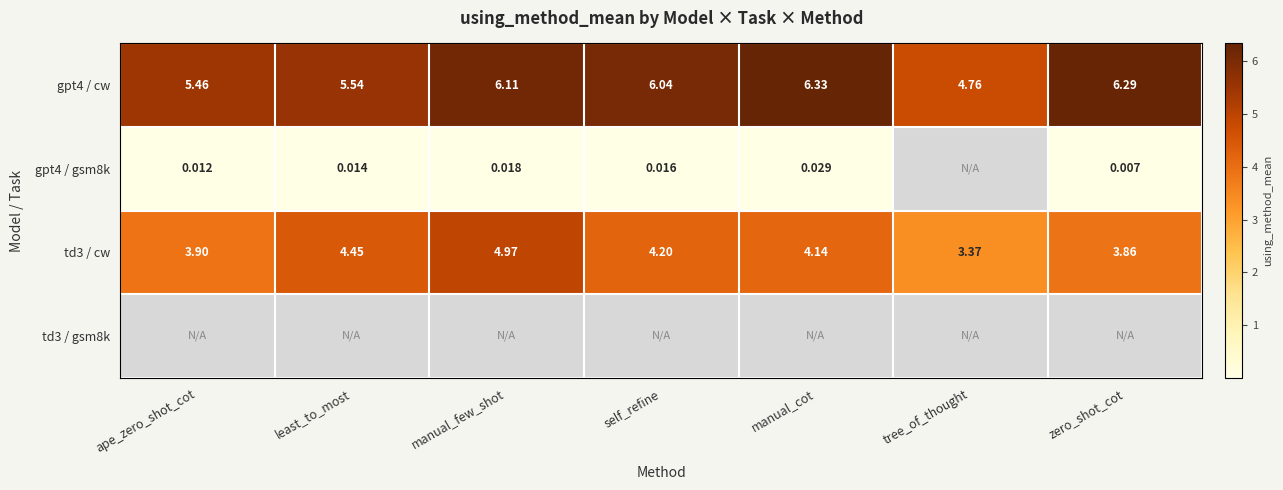

Is the value of gpt4 / cw at least_to_most greater than the value of td3 / cw at tree_of_thought?

Yes